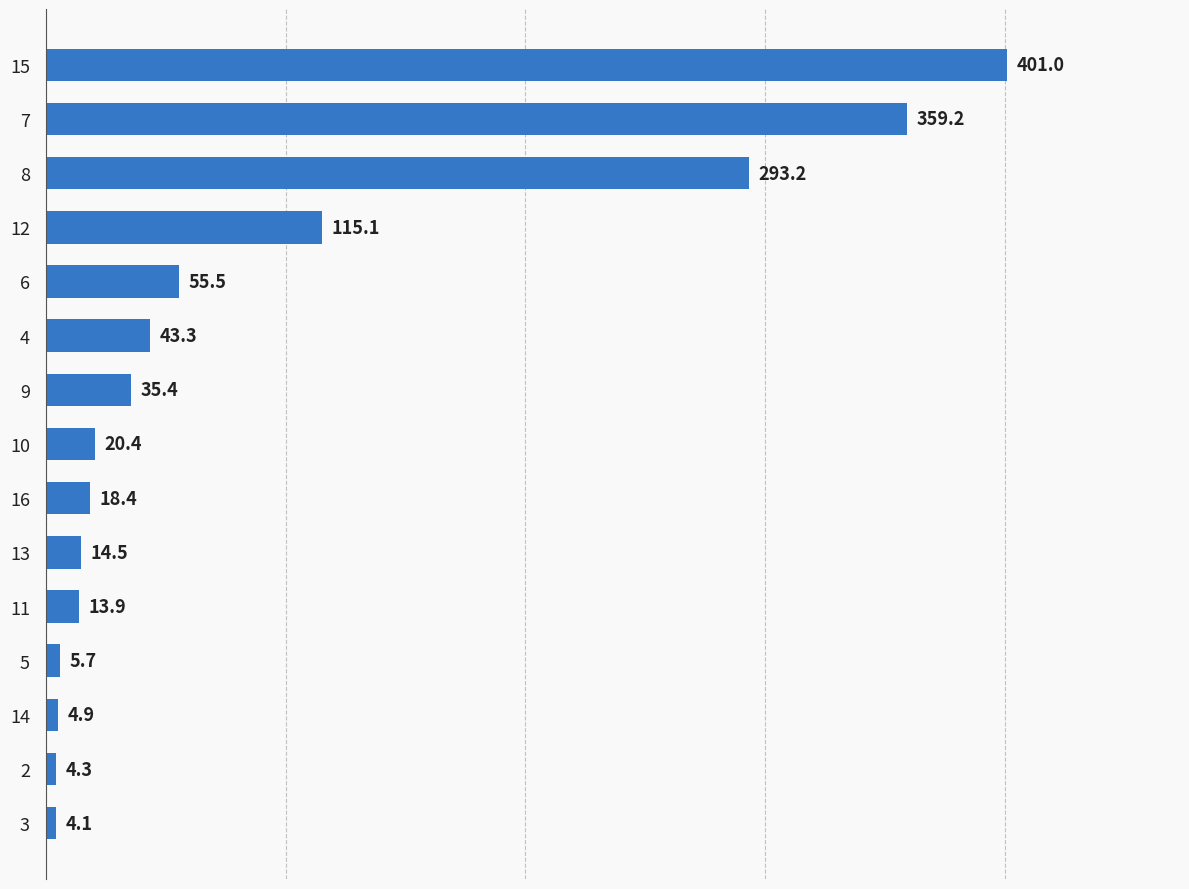

List the labels in order of value, largest first.

15, 7, 8, 12, 6, 4, 9, 10, 16, 13, 11, 5, 14, 2, 3